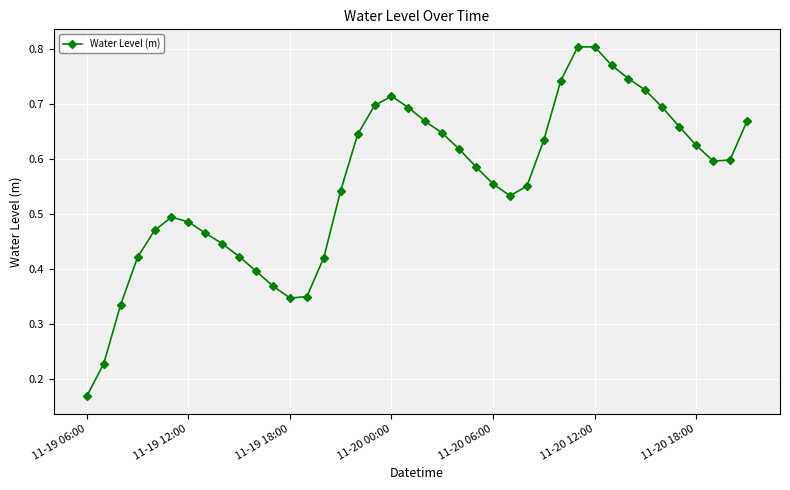

Does the chart have visible grid lines?

Yes